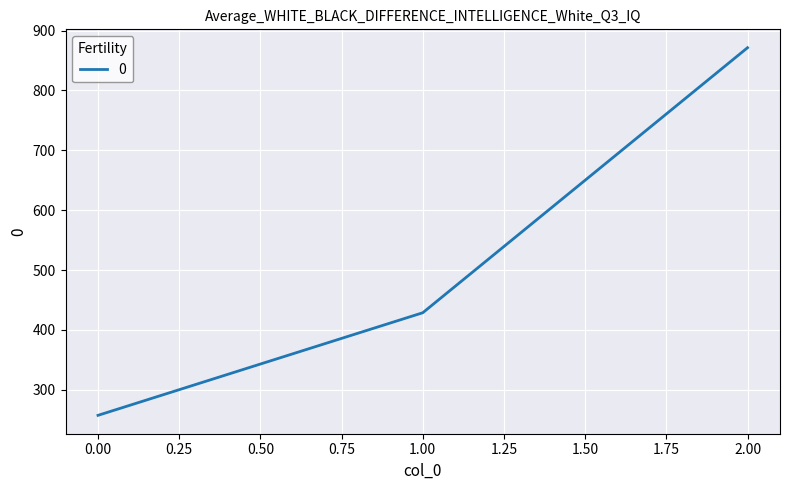

What is the average value?

519.0